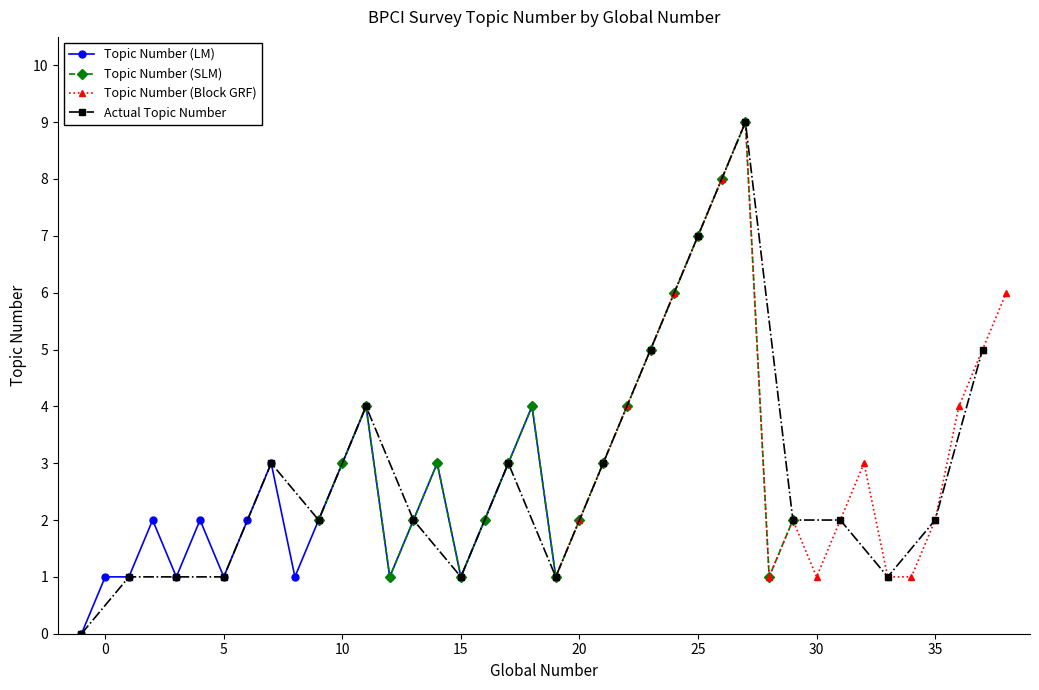

What is the change in value from 14 to 24?

+3